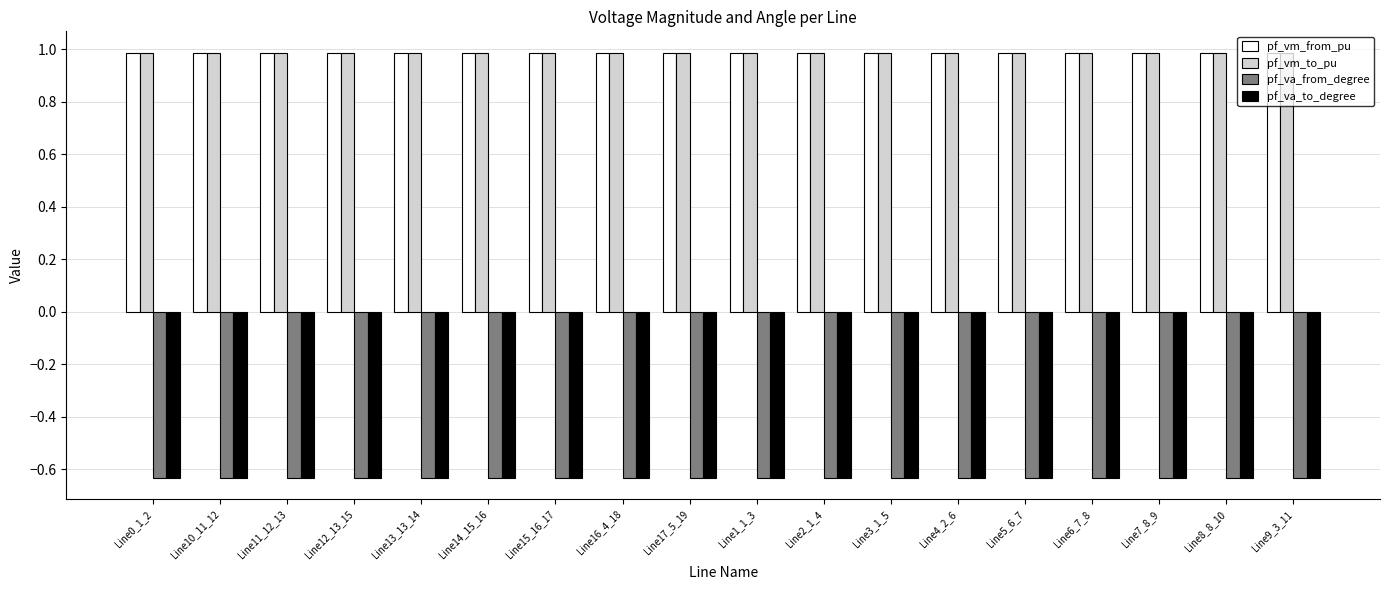

What is the sum of all pf_vm_from_pu values?

17.8